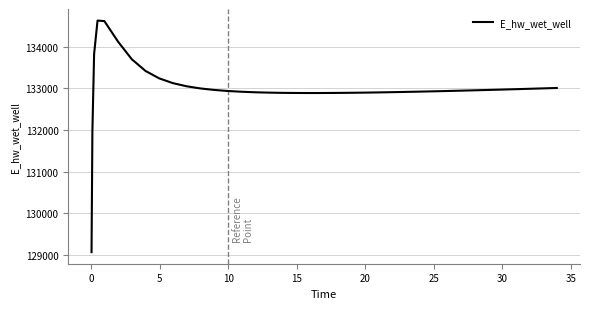

What is the smallest value displayed?

129070.3